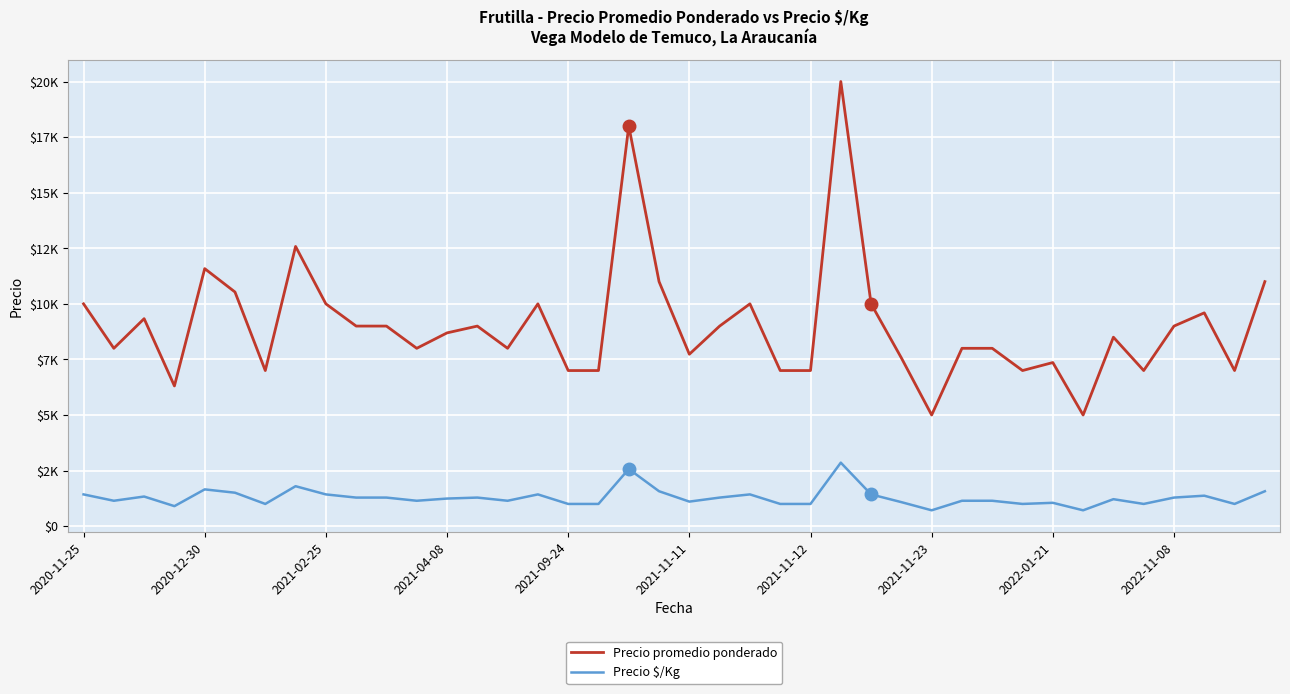

What are all the series names shown in the legend?

Precio promedio ponderado, Precio $/Kg